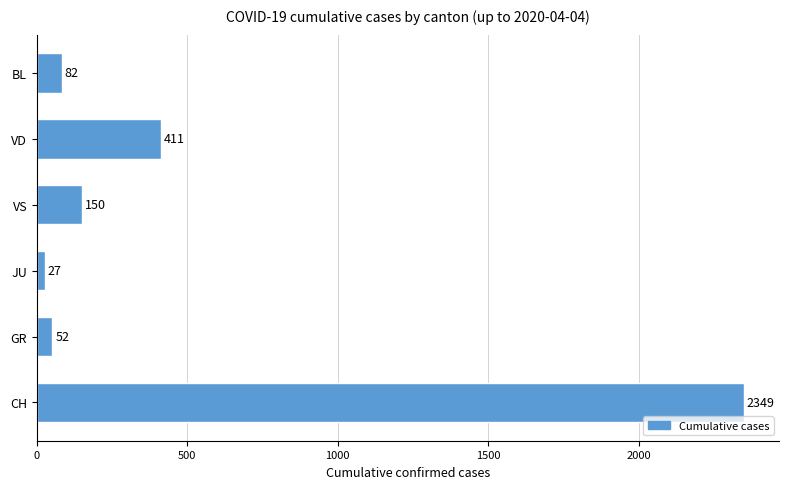

What is the maximum value shown in the chart?

2349